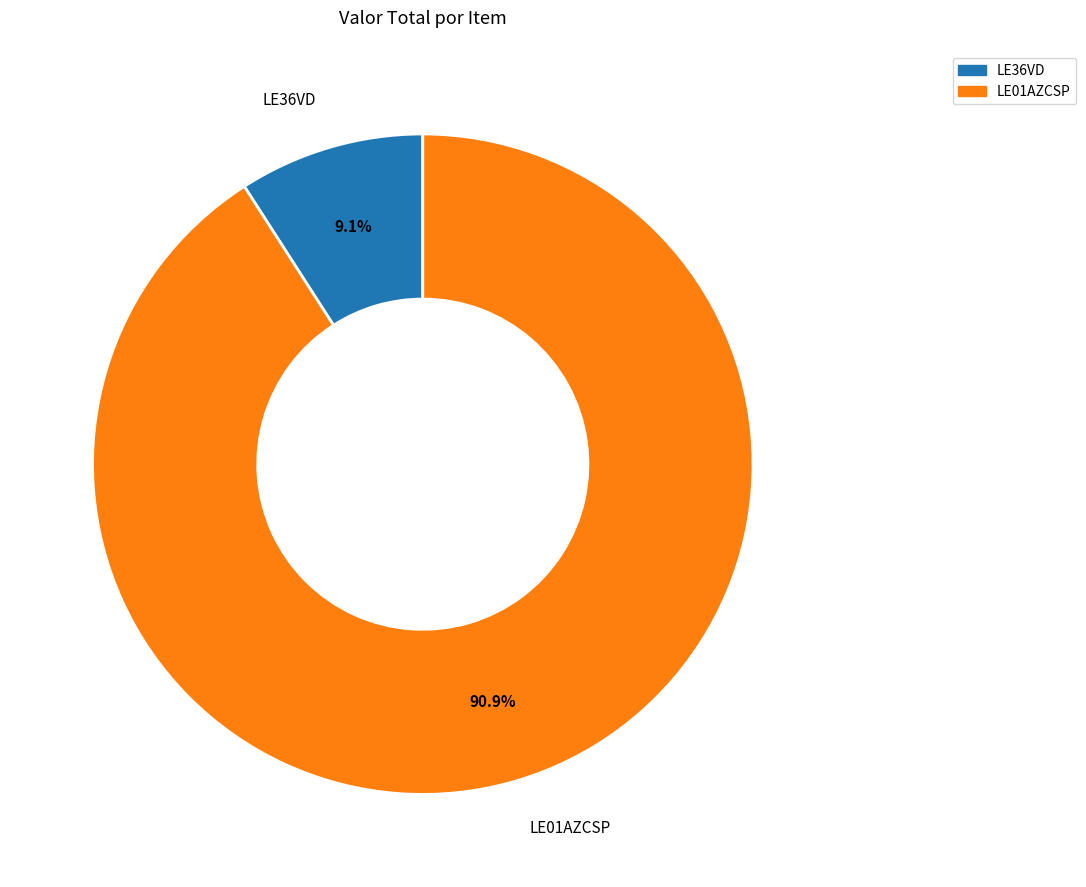

Rank the categories by value from highest to lowest.

LE01AZCSP, LE36VD